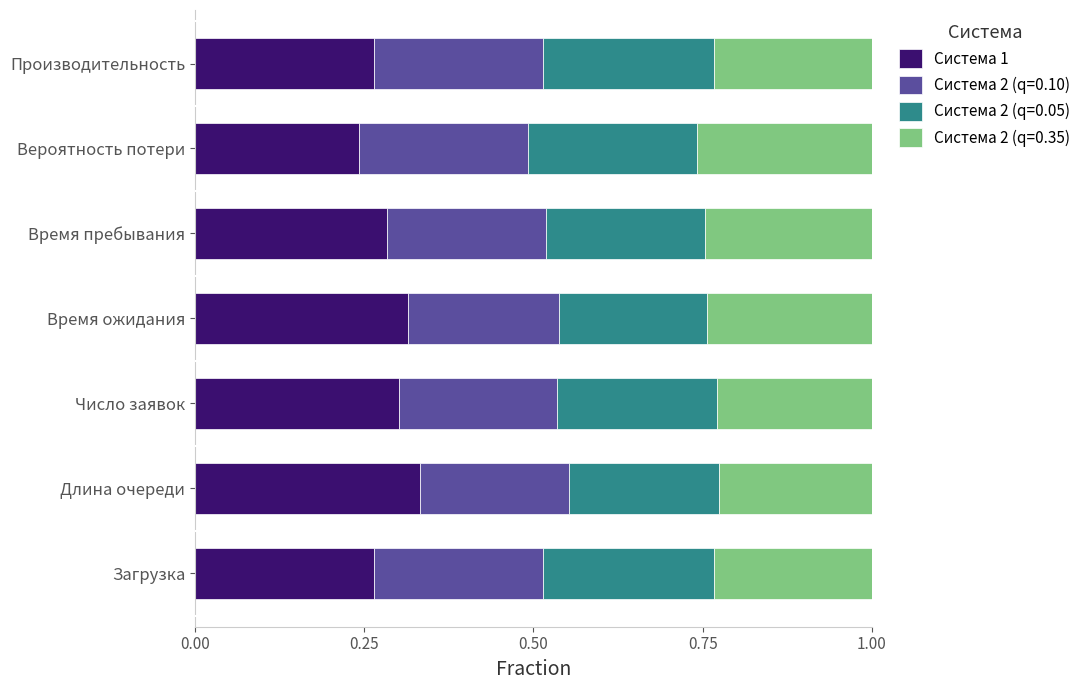

What is the sum of all Система 1 values?

2.0